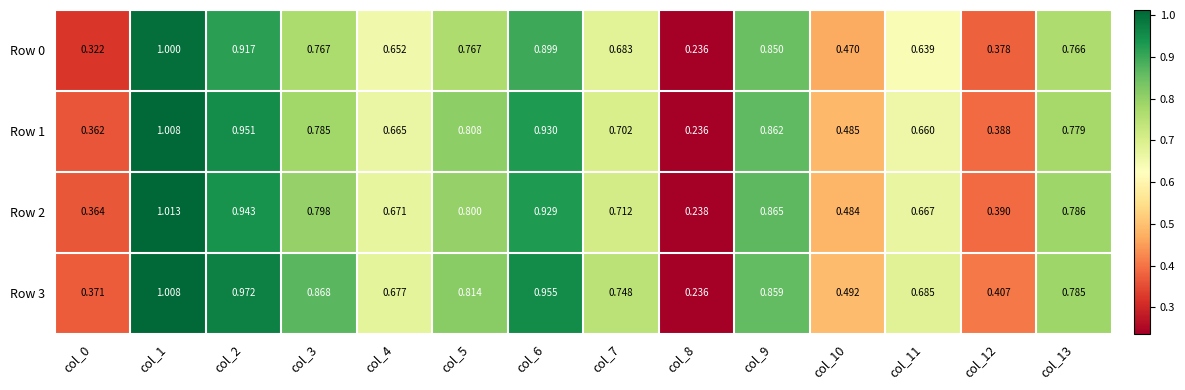

At which category does the chart reach its minimum across all series?

col_8